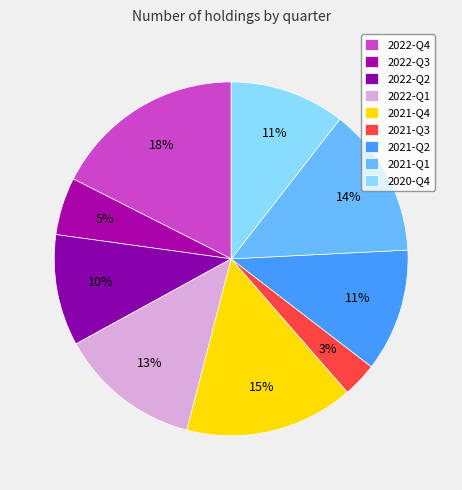

Which has a higher value, 2021-Q1 or 2022-Q4?

2022-Q4